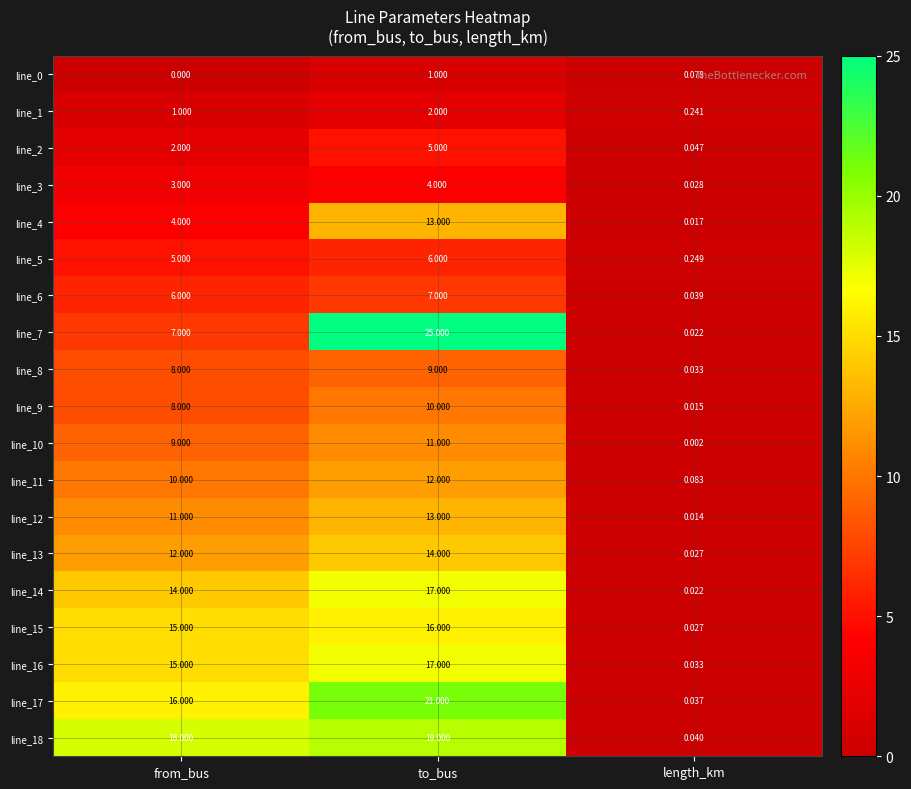

What is the maximum value shown in the chart?

25.0